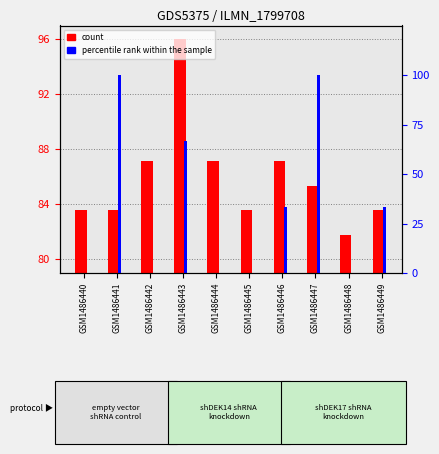

What is the maximum value shown in the chart?

100.0